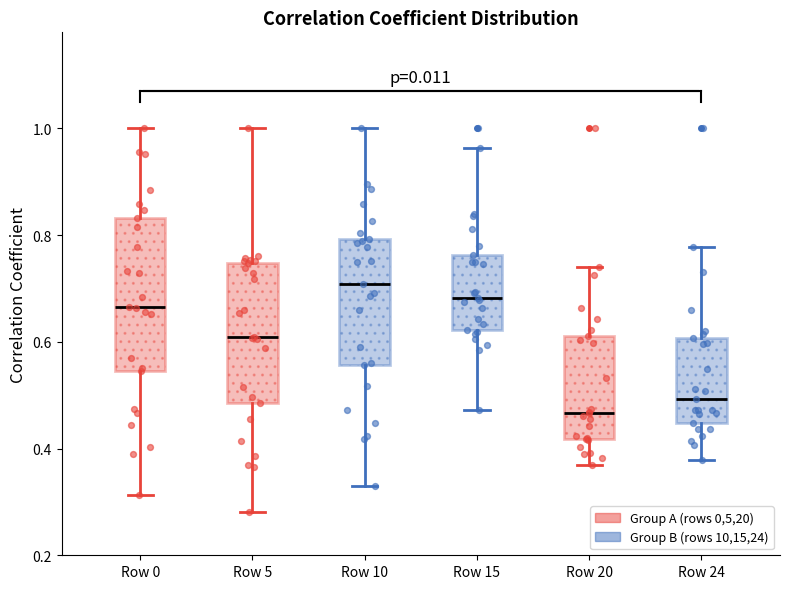

Where is the lower edge of the box for Row 20 on the y-axis? The values are not printed on the chart, so give them approximately, as read against the axis.

0.42